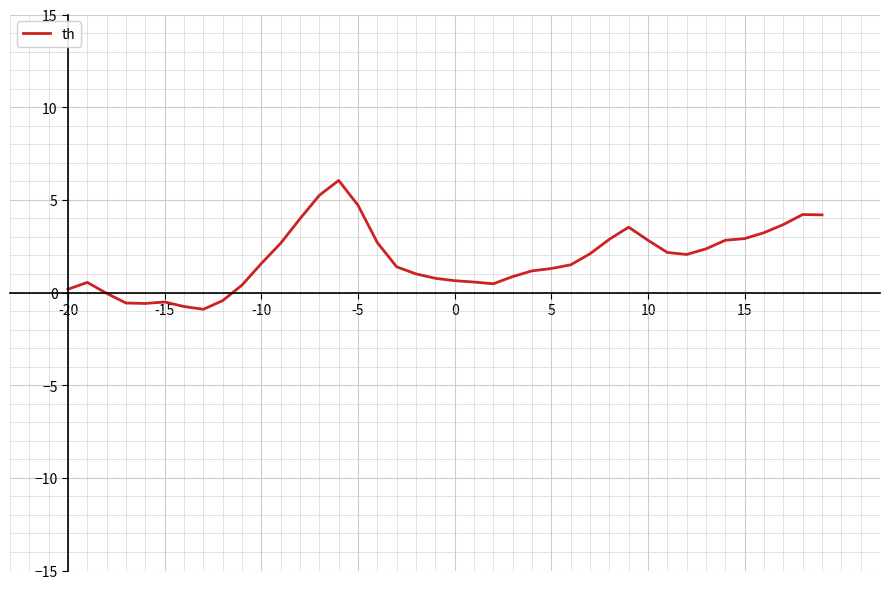

What is the difference between the maximum and minimum values?

7.0